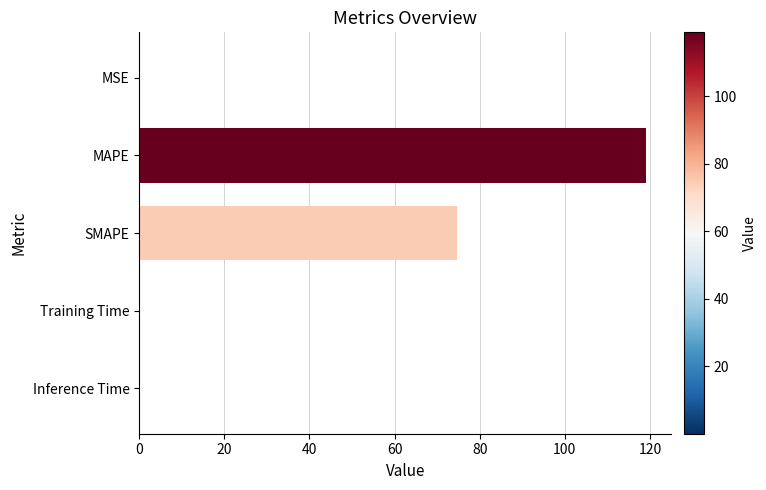

Which has a higher value, SMAPE or Inference Time?

SMAPE